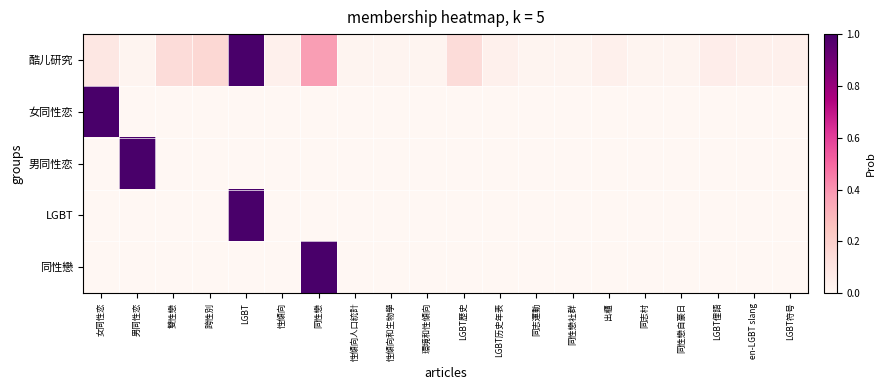

What is the total value across all series at 同性戀?

1.4